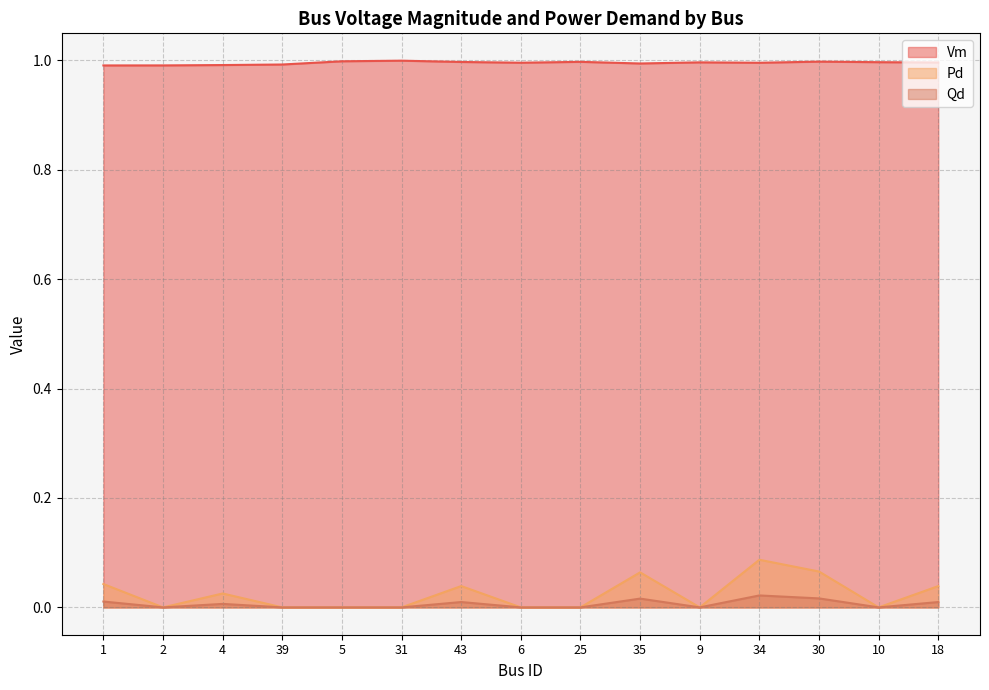

Which series has the largest total across all categories?

Vm